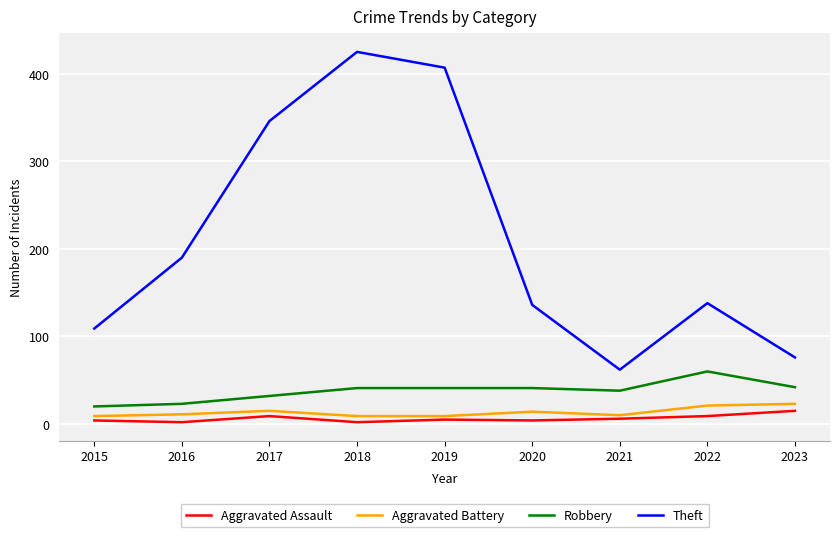

How many lines are shown in the chart?

4